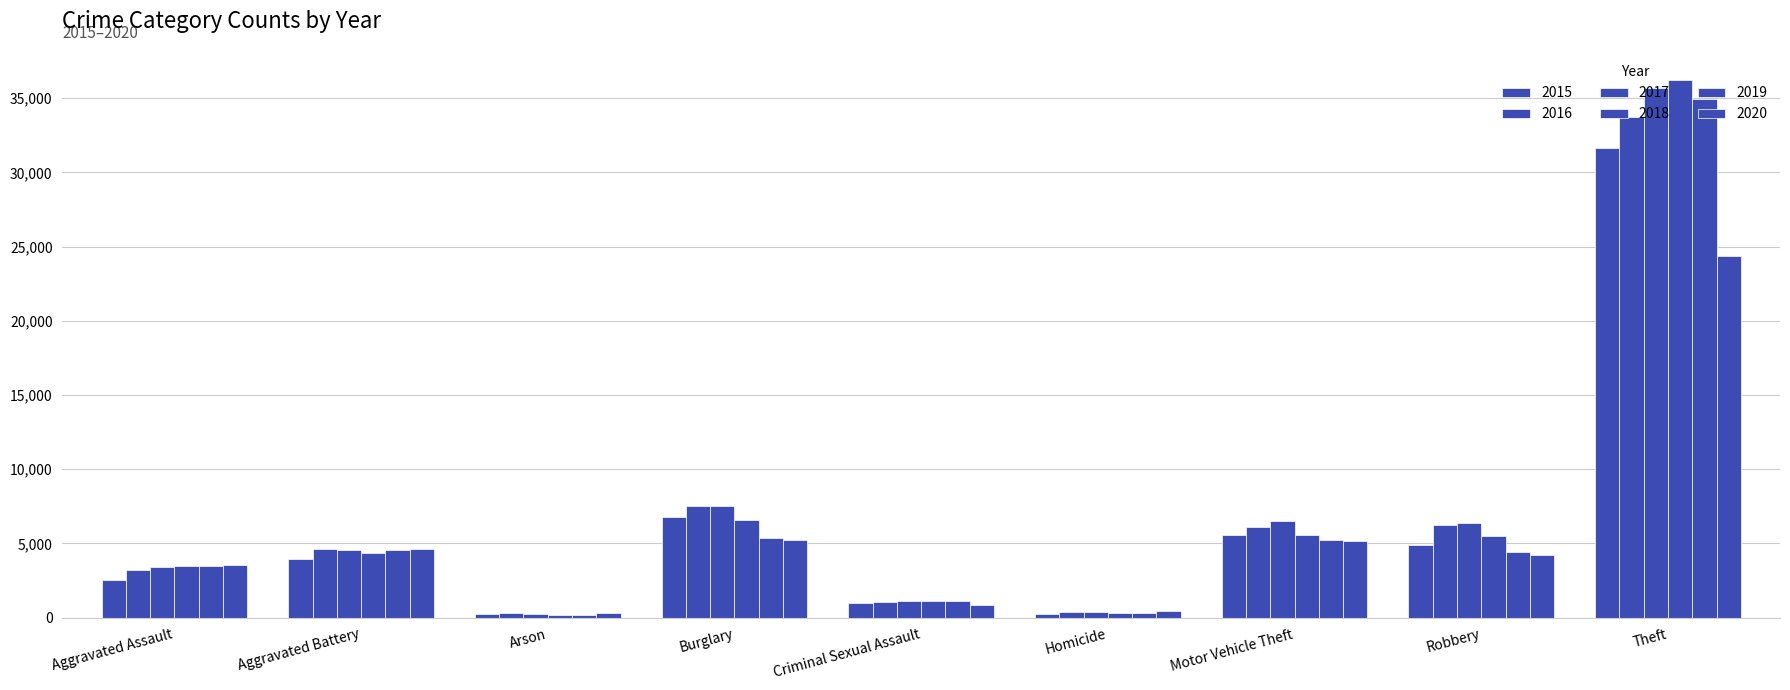

How many data points in 2017 are less than 4576?

4